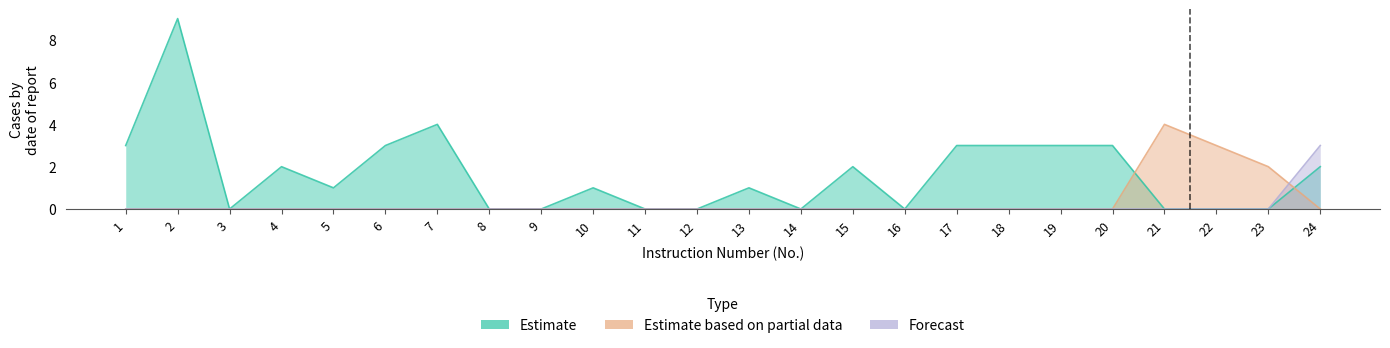

How many times do Estimate based on partial data and Forecast cross each other?

1